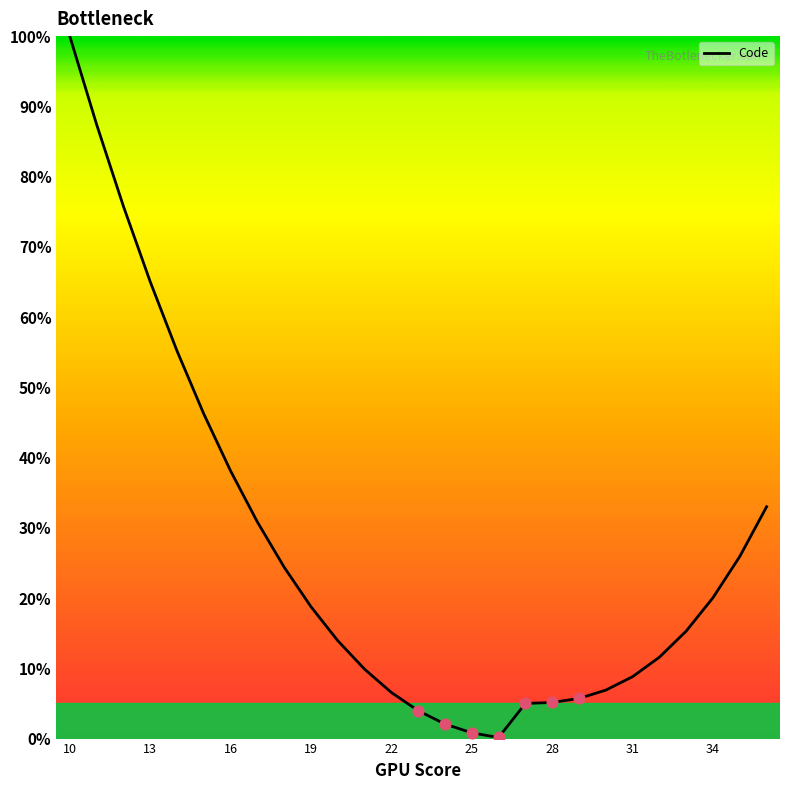

What is the difference between the maximum and minimum values?

99.8